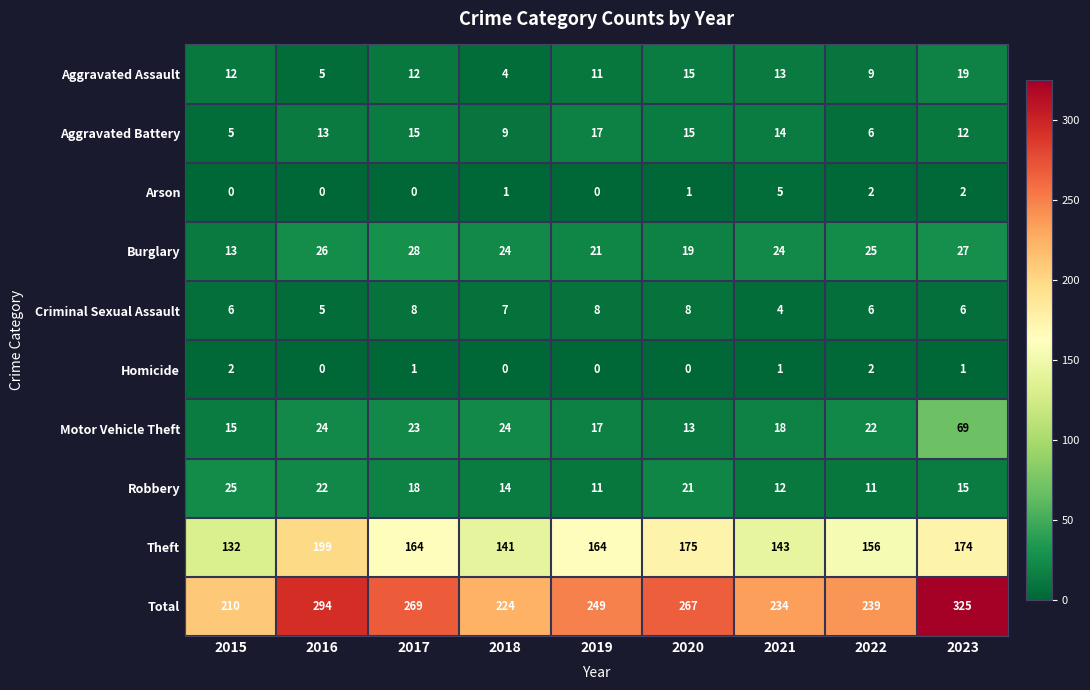

What is the difference between the Theft values at 2016 and 2020?

24